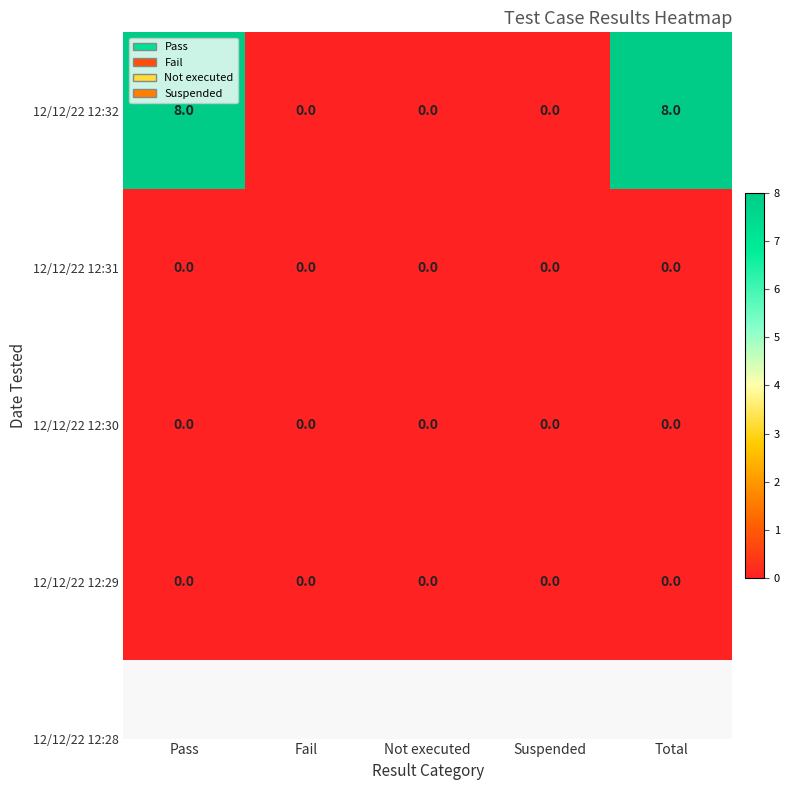

Reading right to left, transcribe all the data shown in this chart.

12/12/22 12:32: Total=8	Suspended=0	Not executed=0	Fail=0	Pass=8
12/12/22 12:31: Total=0	Suspended=0	Not executed=0	Fail=0	Pass=0
12/12/22 12:30: Total=0	Suspended=0	Not executed=0	Fail=0	Pass=0
12/12/22 12:29: Total=0	Suspended=0	Not executed=0	Fail=0	Pass=0